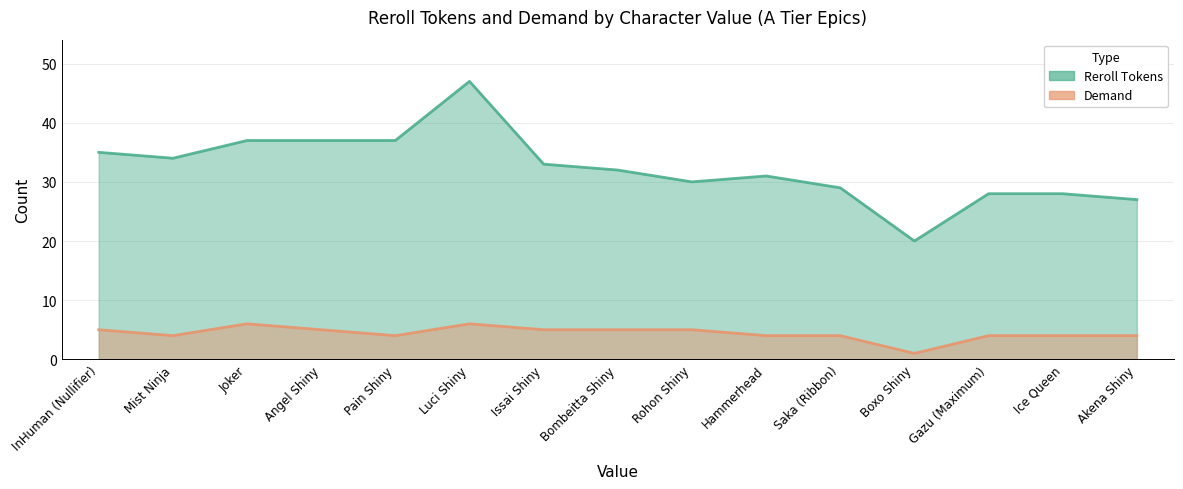

What is the difference between the maximum and minimum values in the Demand series?

5